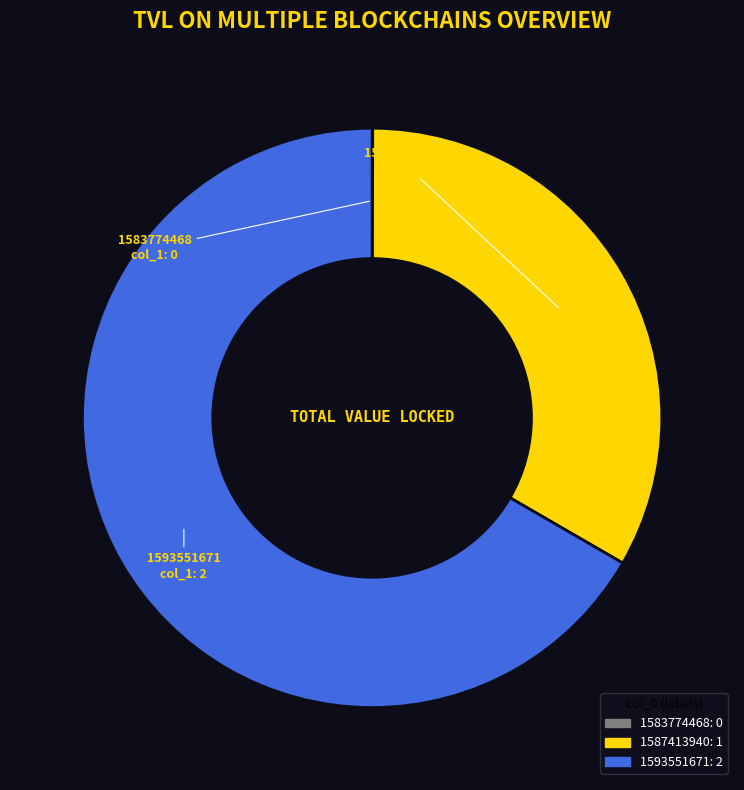

Which slice is the largest?

1593551671